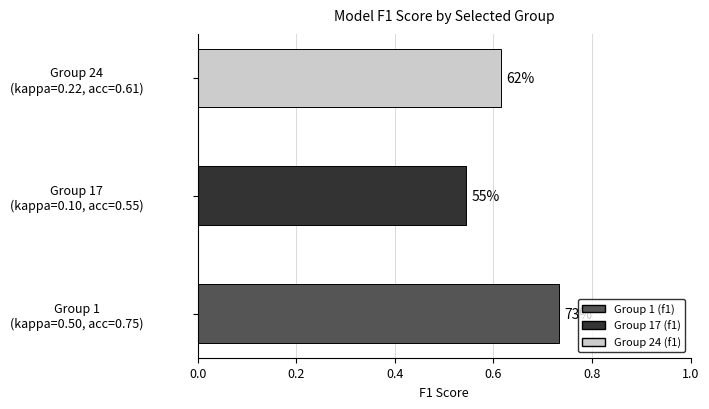

What is the difference between the maximum and minimum values?

0.2